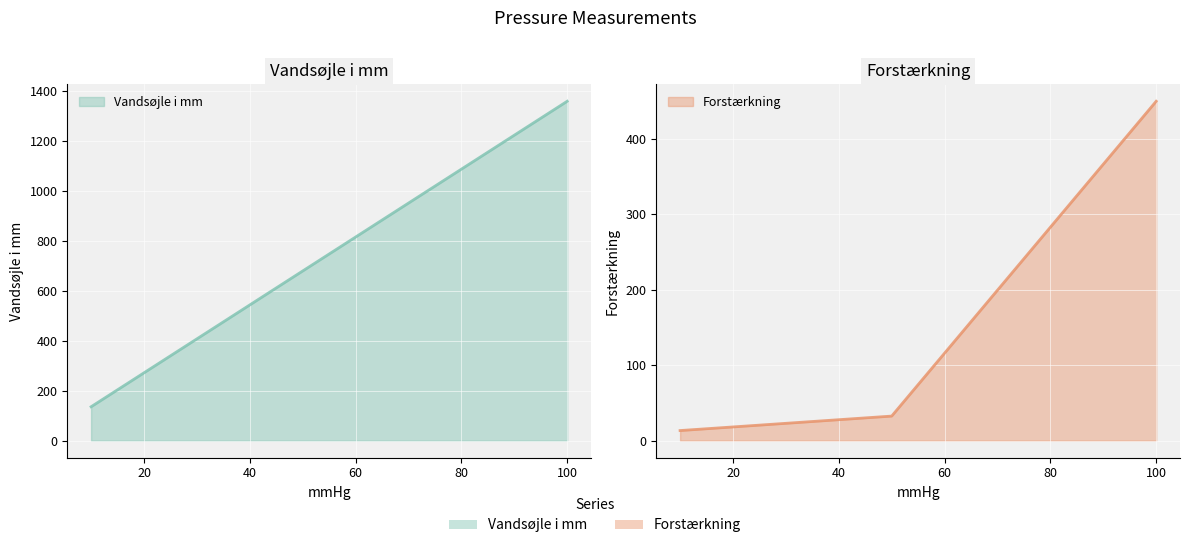

Is it true that the value at 100 is 208?

False